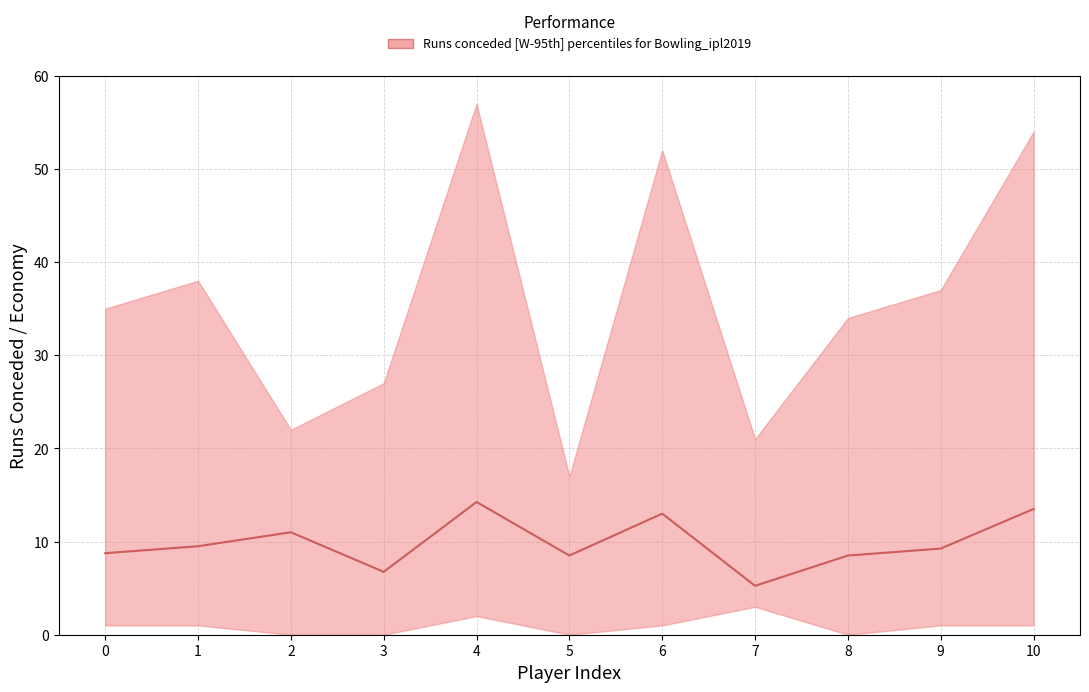

What is the maximum value shown in the chart?

14.2